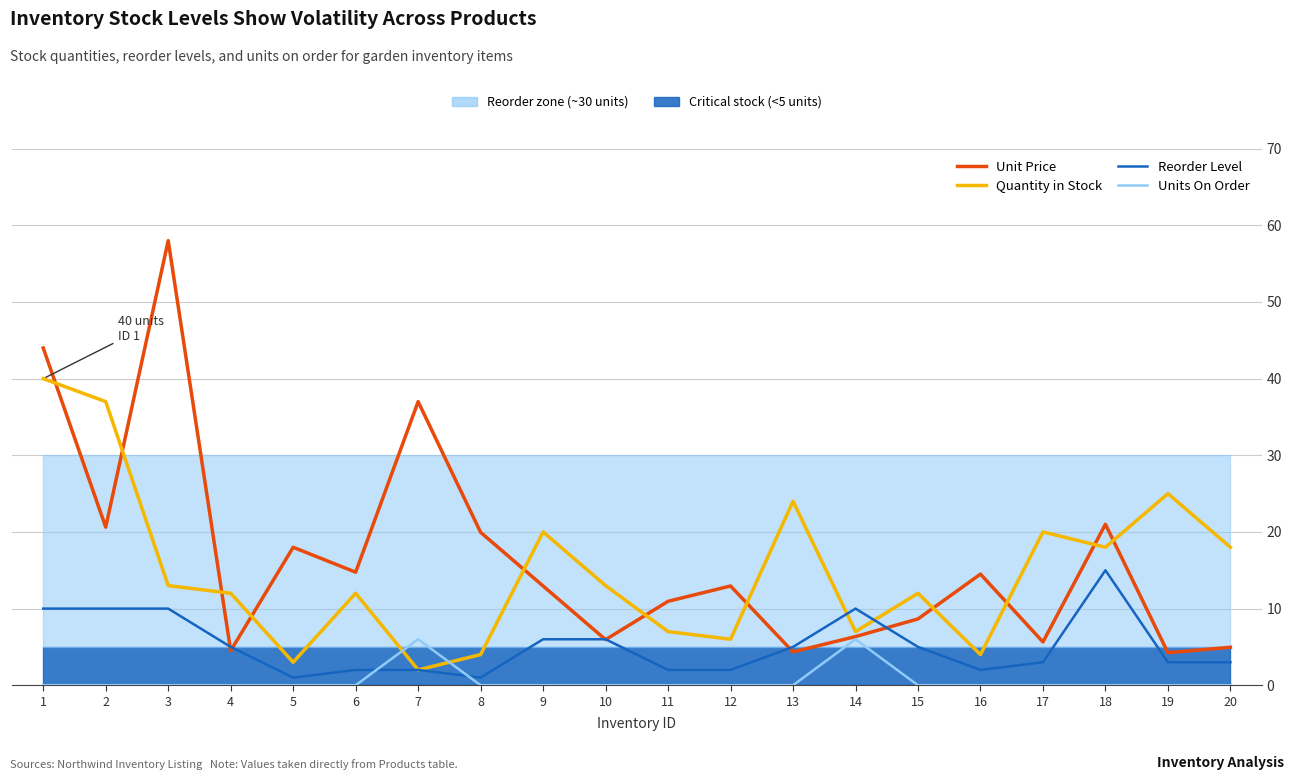

Rank the categories by Quantity in Stock value from lowest to highest.

7, 5, 8, 16, 12, 11, 14, 4, 6, 15, 3, 10, 18, 20, 9, 17, 13, 19, 2, 1